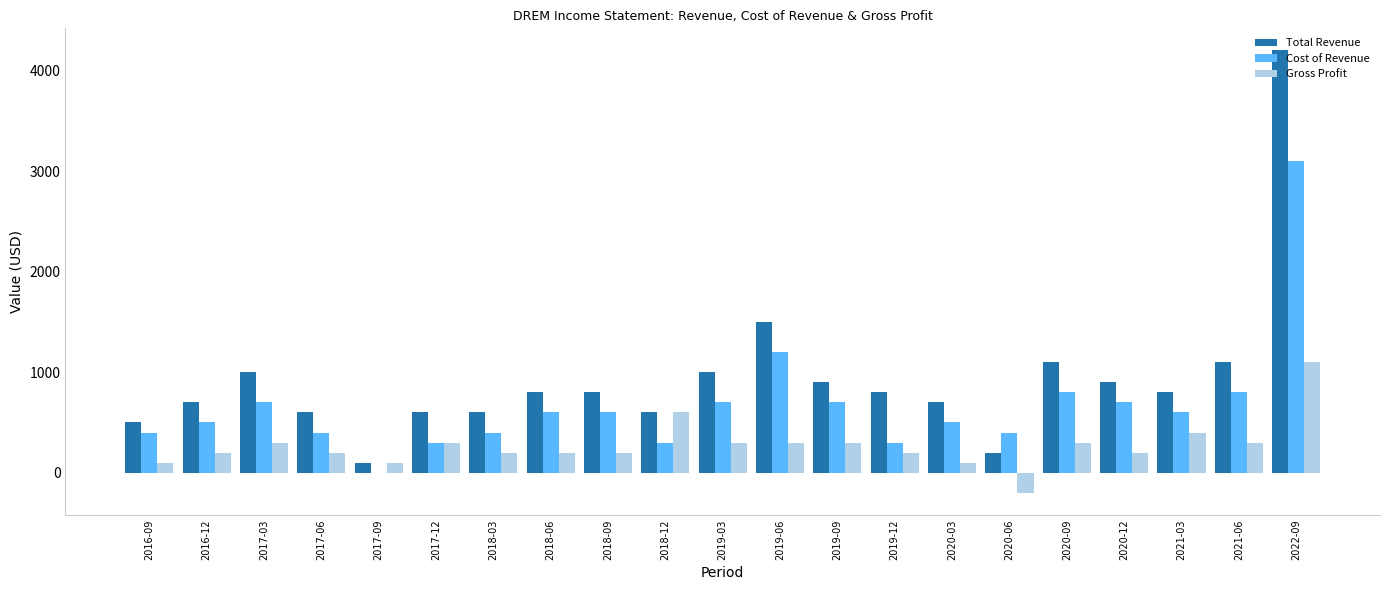

Is the value of Gross Profit at 2019-09 greater than the value of Total Revenue at 2022-09?

No